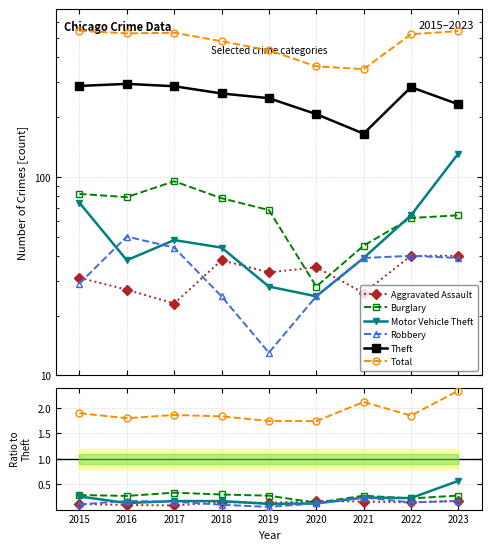

True or false: Total and Burglary cross at least once.

False